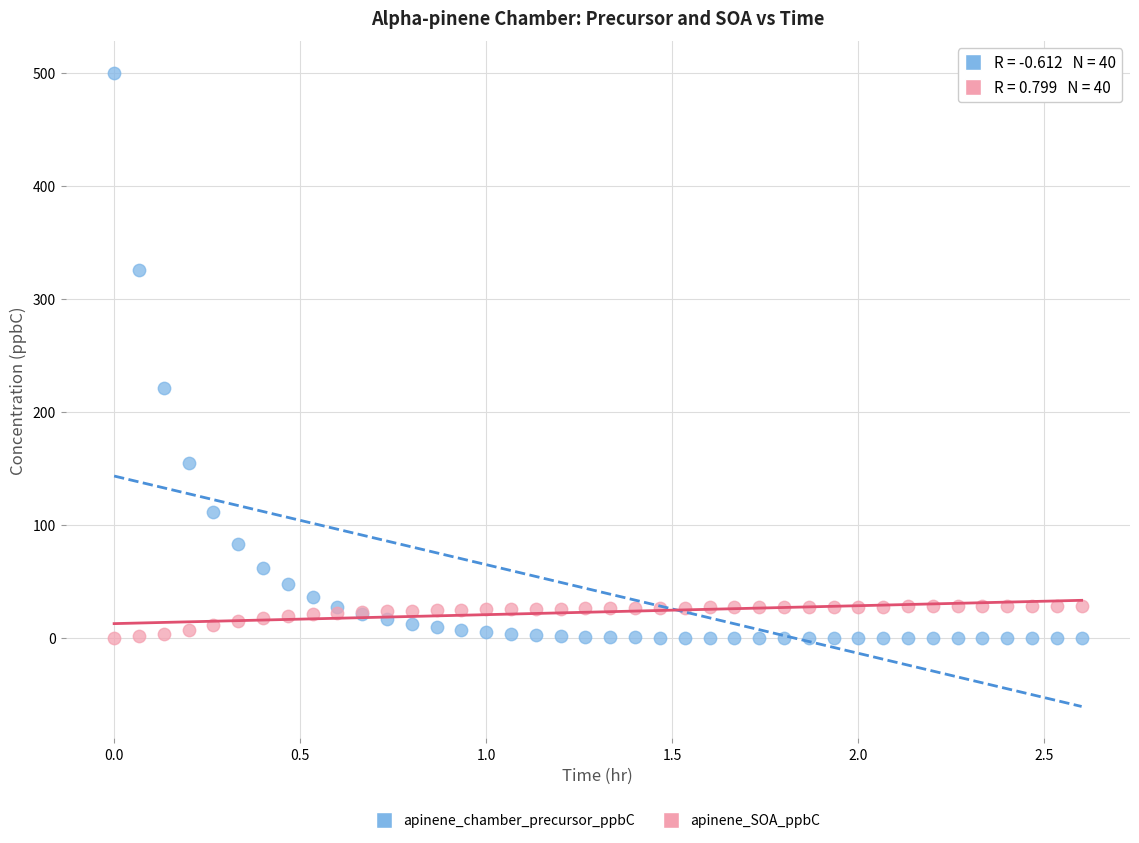

Across all series, what Y value is closest to 250?

220.7